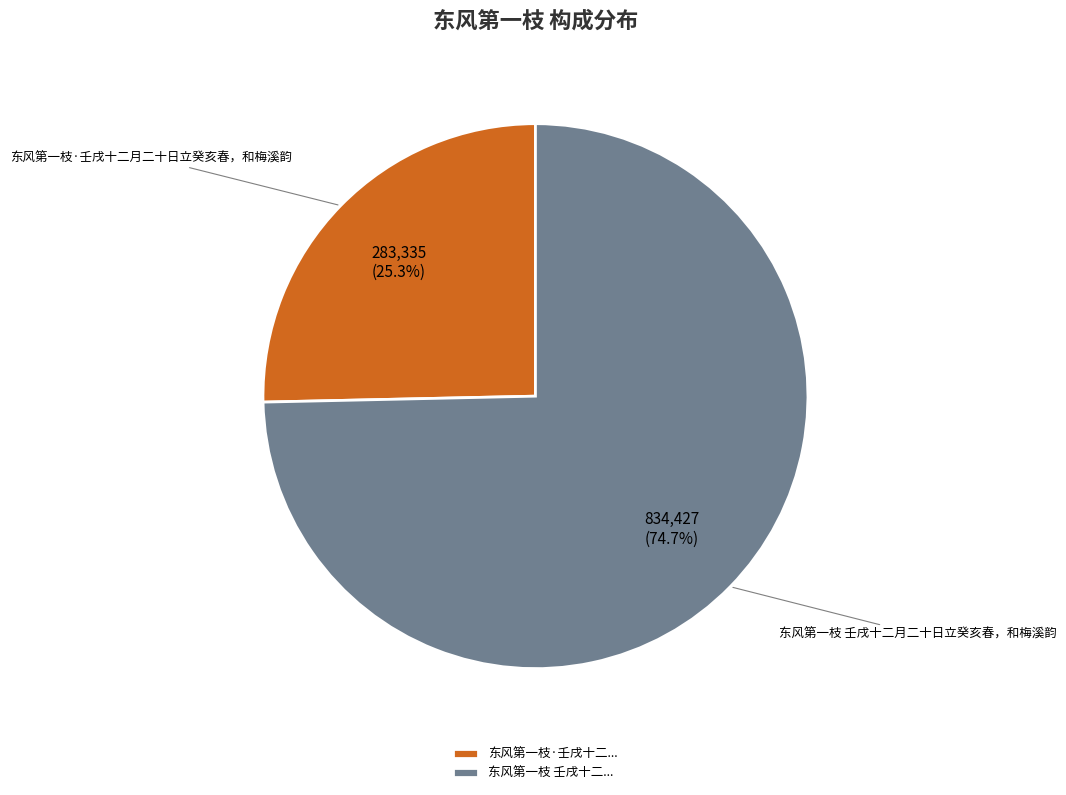

Rank the categories by value from highest to lowest.

东风第一枝 壬戌十二月二十日立癸亥春，和梅溪韵, 东风第一枝·壬戌十二月二十日立癸亥春，和梅溪韵